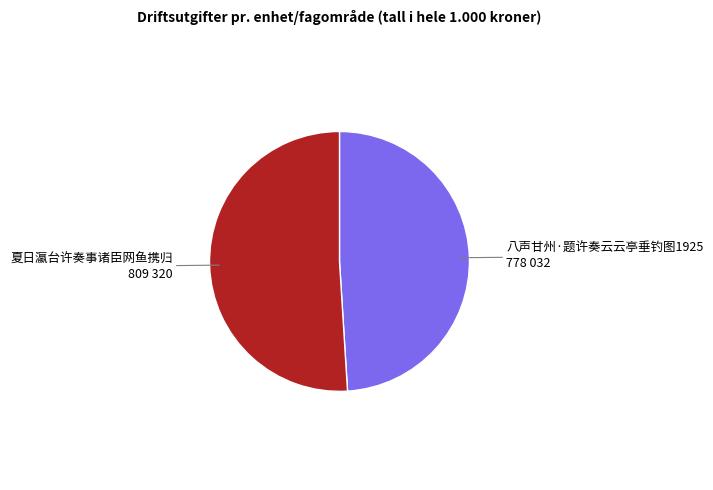

Is there any slice that represents more than half of the pie?

Yes